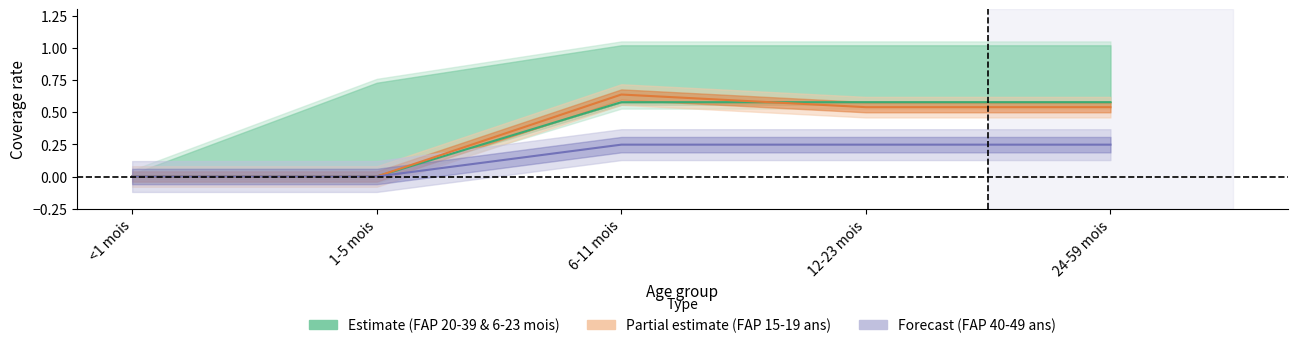

What is the label of the 4th point from the right?

1-5 mois